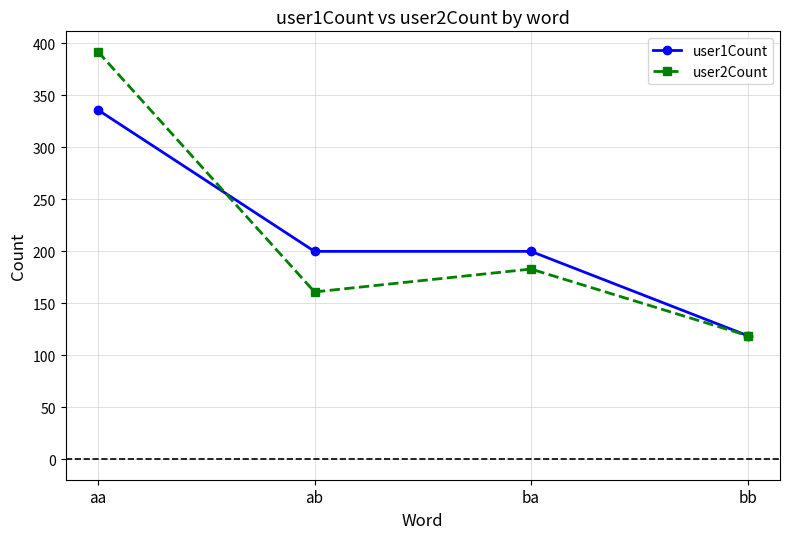

Reading left to right, what are all the values shown in this chart?

user1Count: 336	200	200	119
user2Count: 392	161	183	119